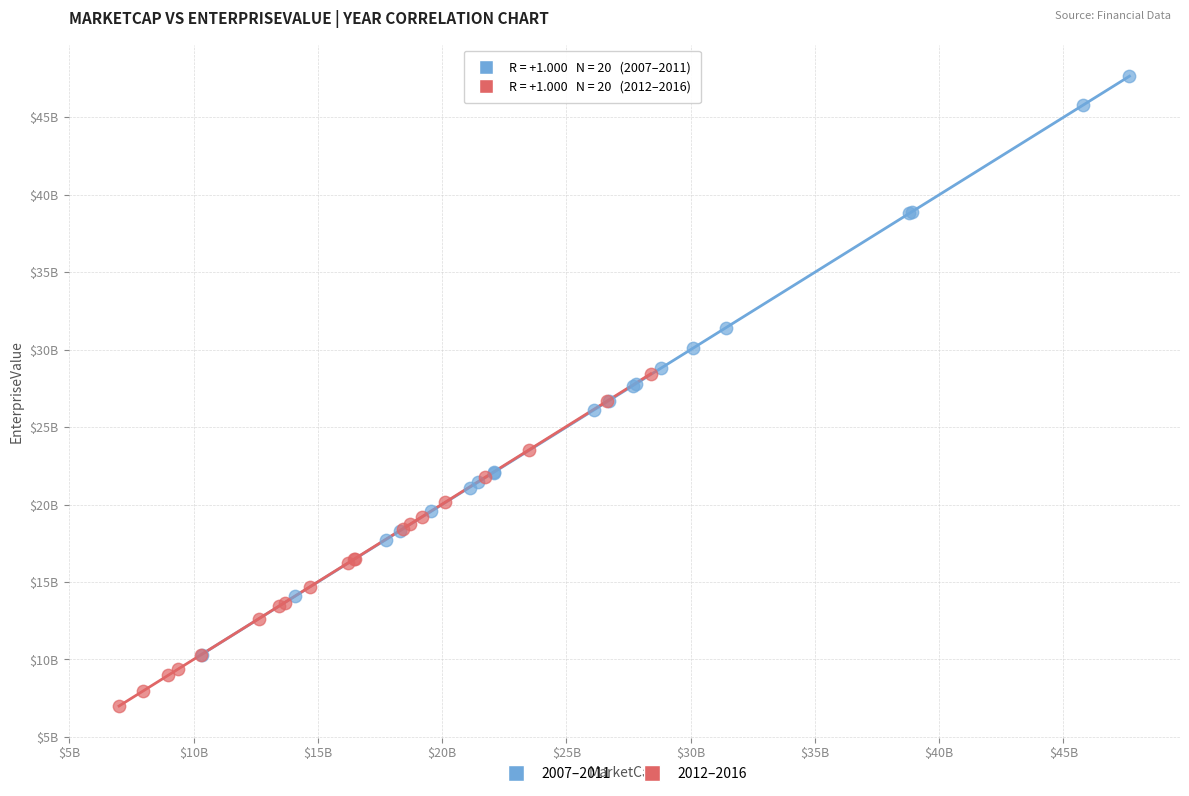

Which series has the largest Y range (max minus min)?

2007–2011